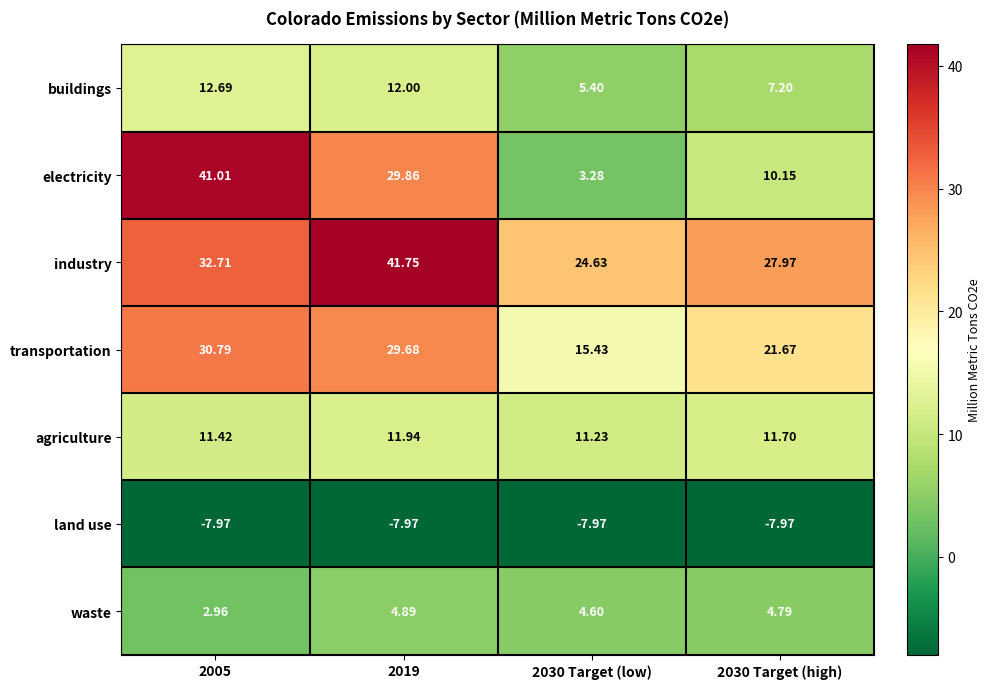

At which category does the chart reach its peak across all series?

2019